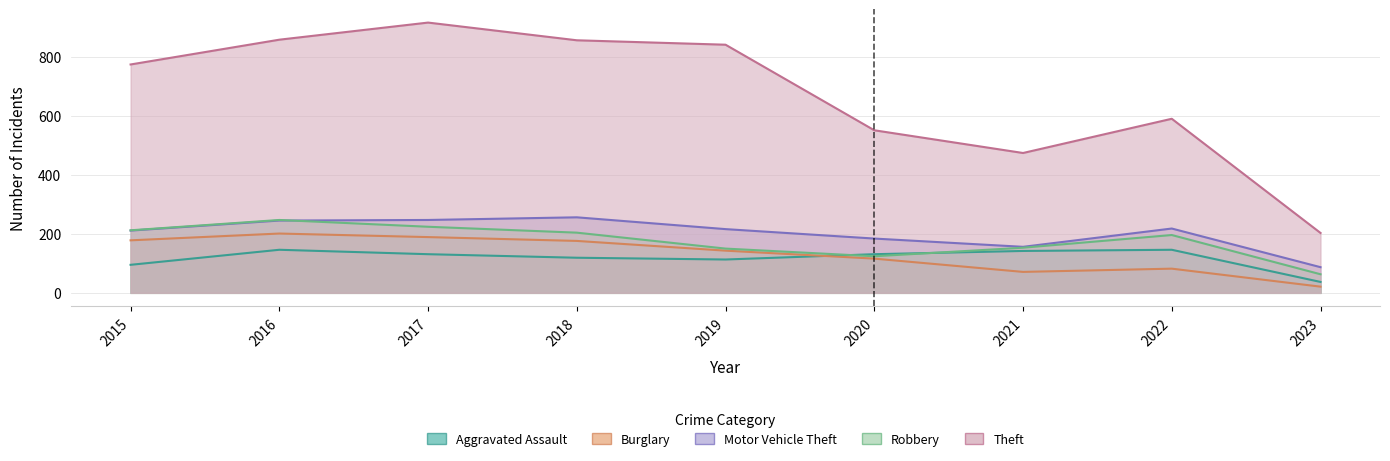

What is the minimum value for Aggravated Assault?

37